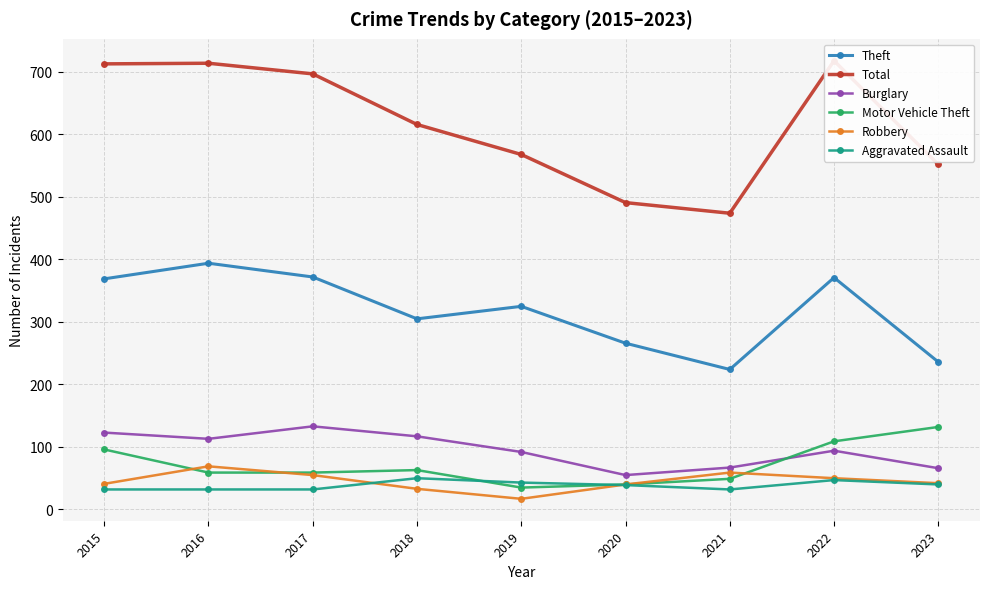

Which series has the largest total across all categories?

Total